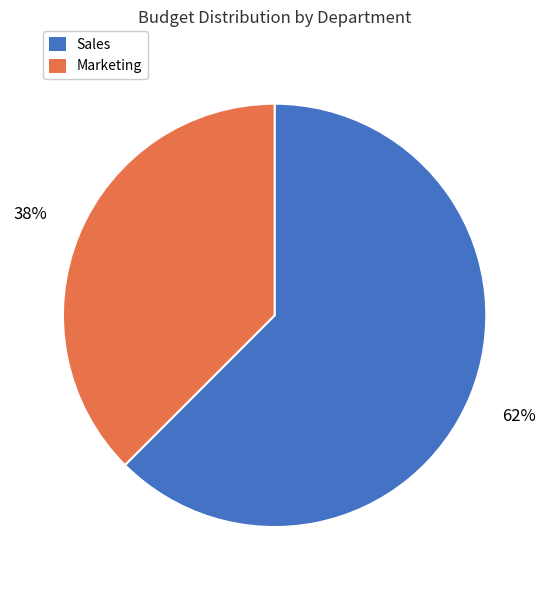

Is it true that Sales is 62% of the pie?

True